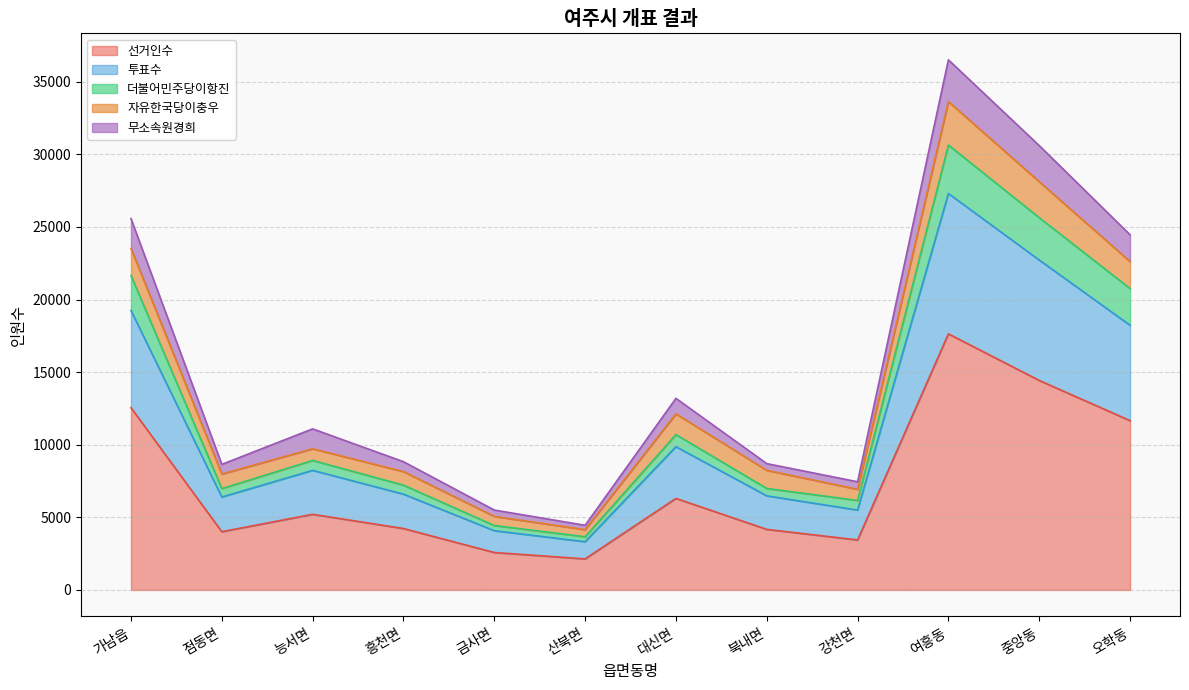

Count the number of categories in the chart.

12